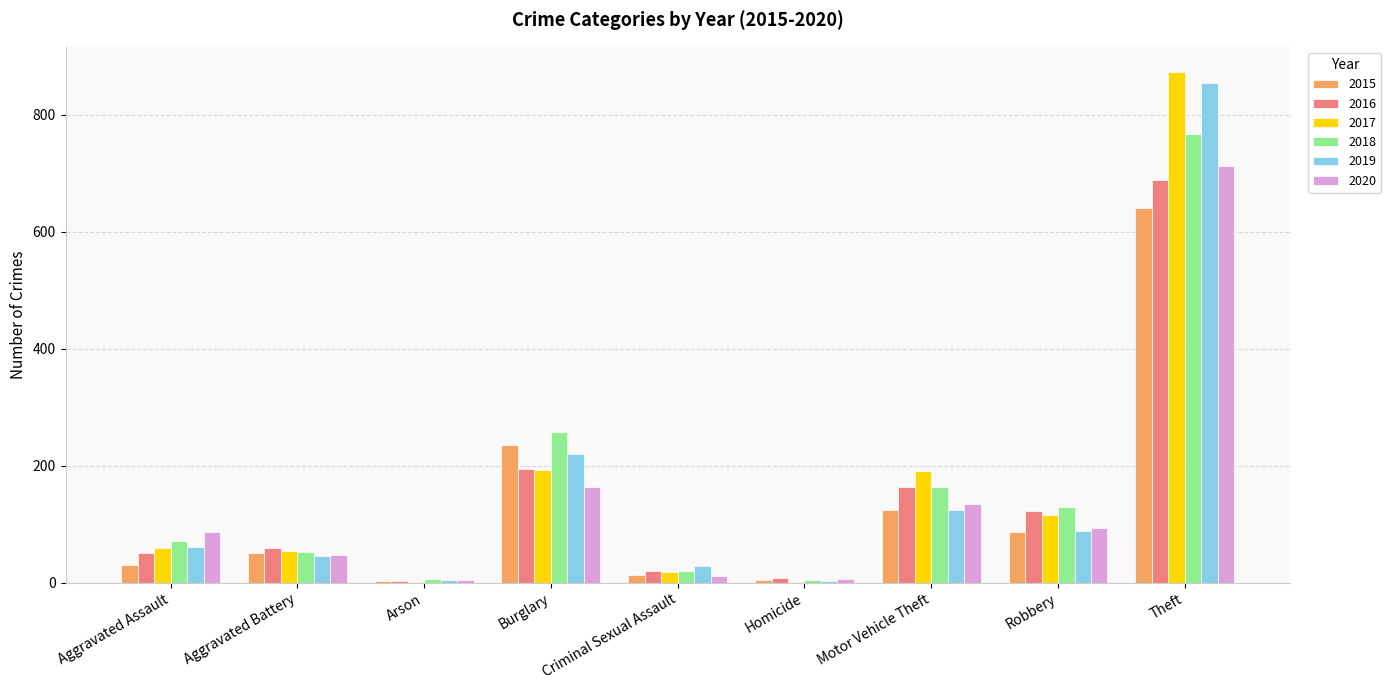

At which category is the sum across all series the highest?

Theft